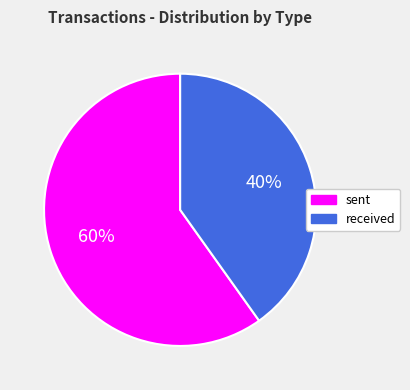

Which slice is the largest?

sent